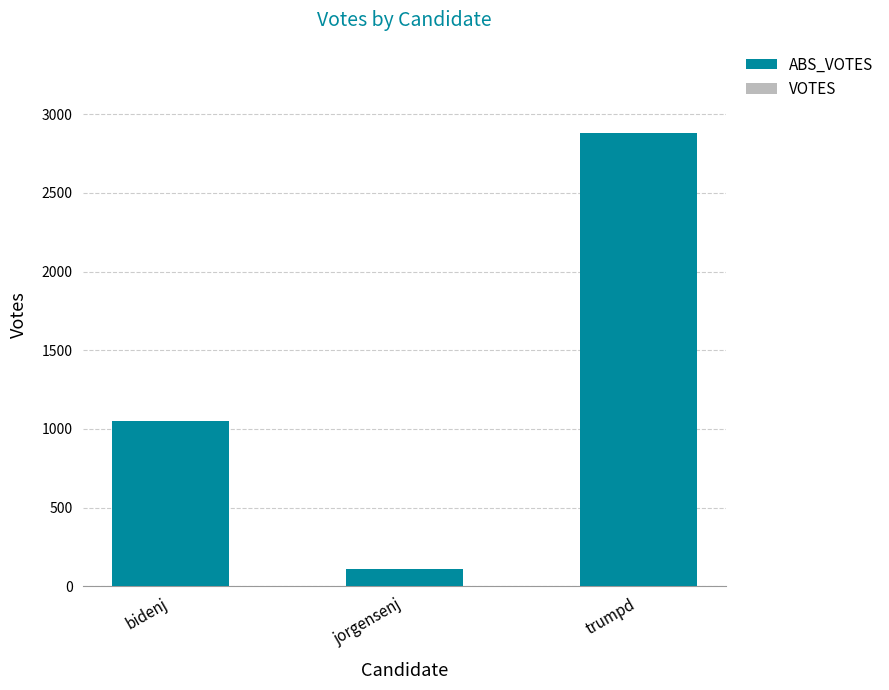

Does the chart contain any negative values?

No